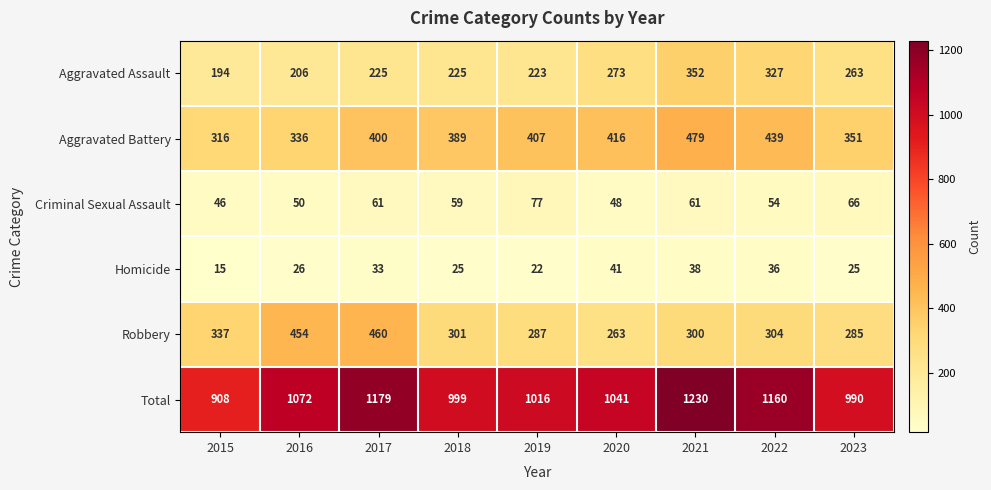

At which label does Criminal Sexual Assault first exceed 59?

2017